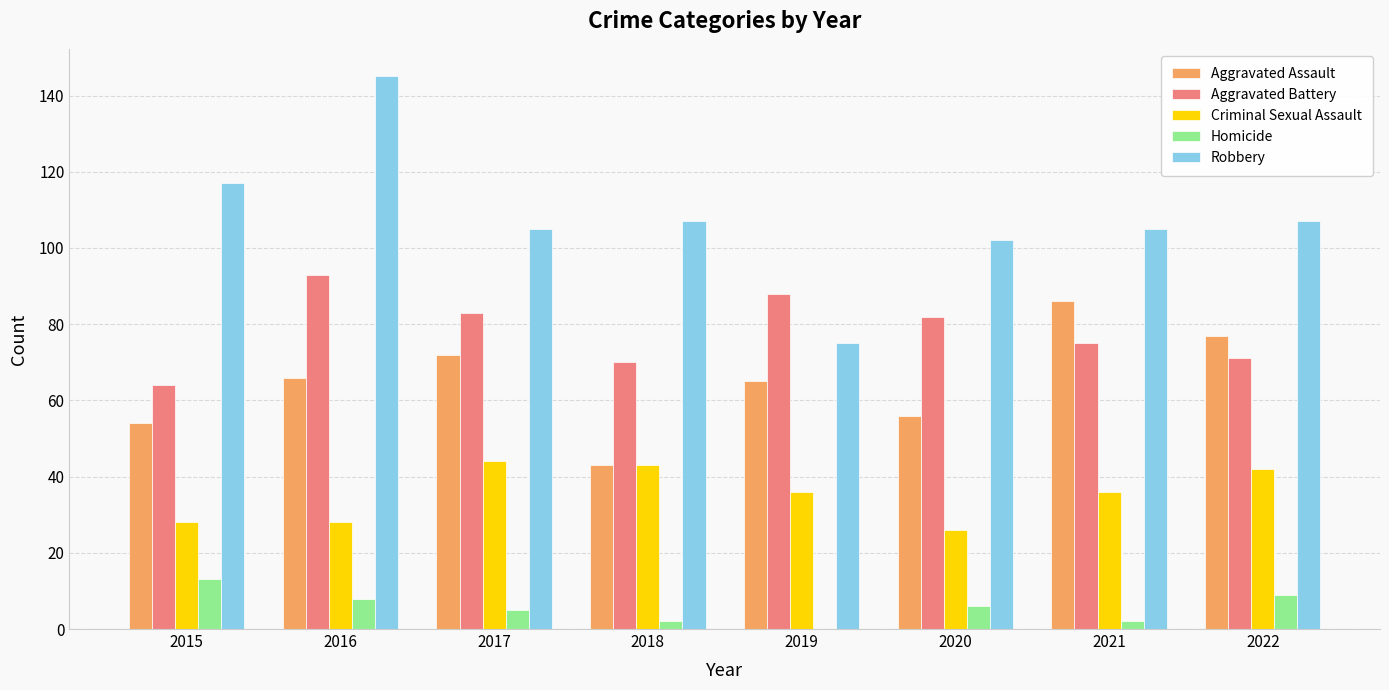

What is the maximum value for Robbery?

145